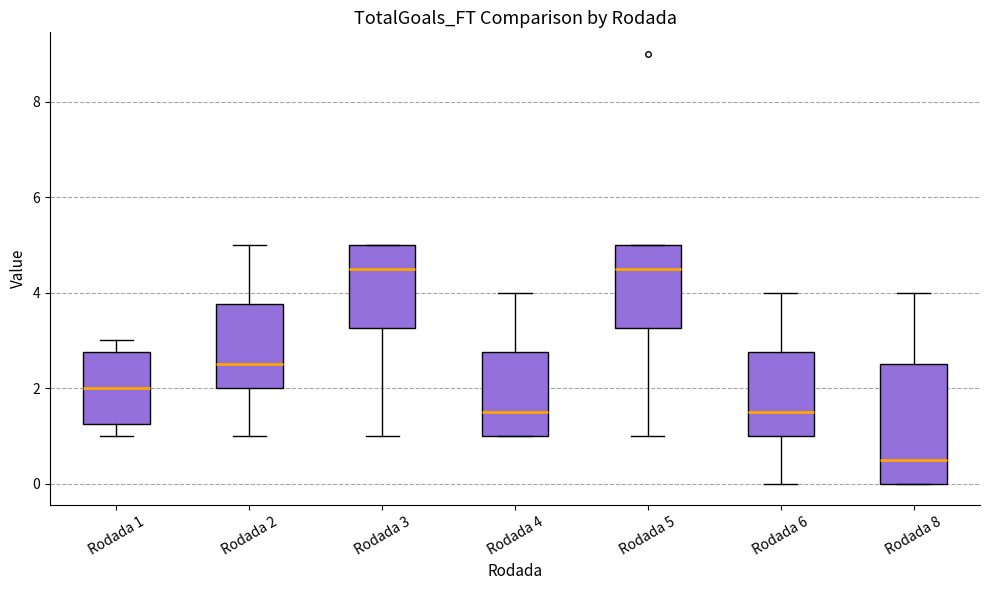

Comparing the boxes themselves (not the whiskers), which one is the tallest?

Rodada 8